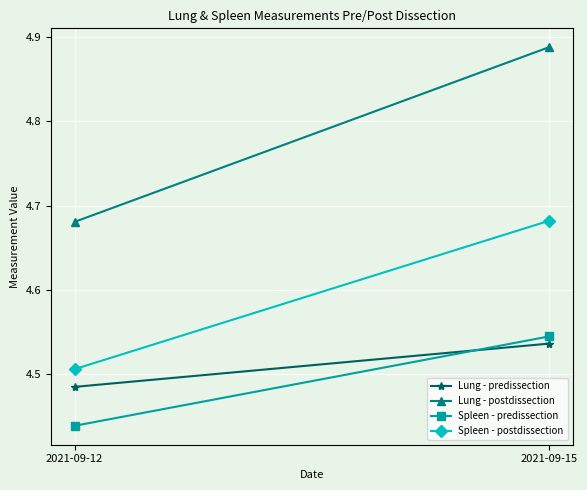

What is the maximum value for Lung - postdissection?

4.9